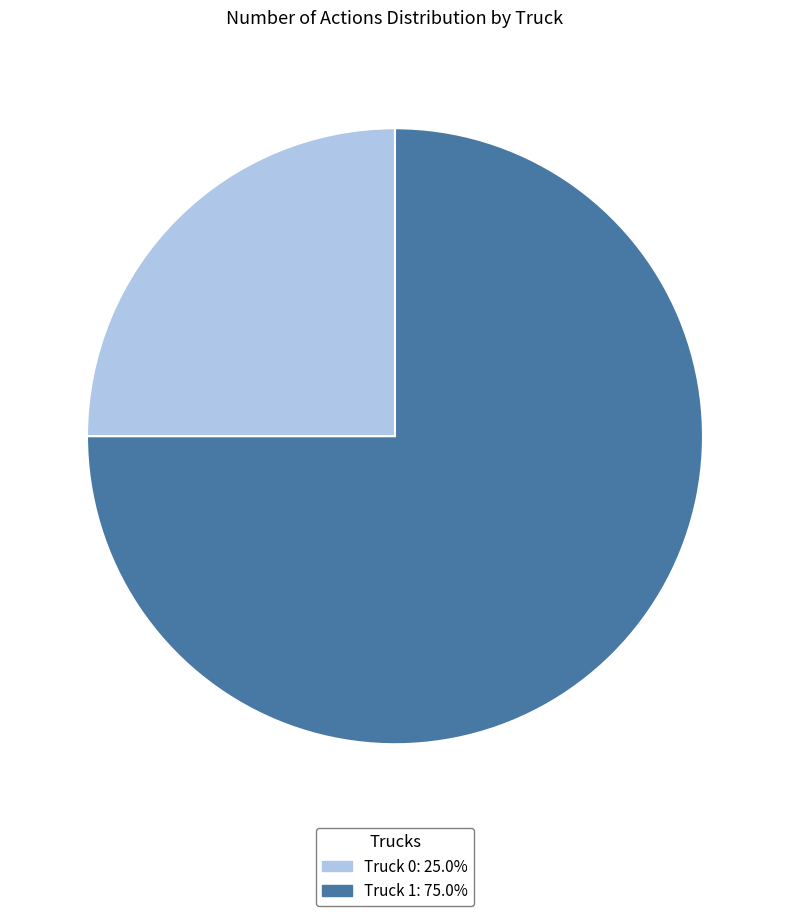

Do Truck 0 and Truck 1 together represent more than half of the pie?

Yes